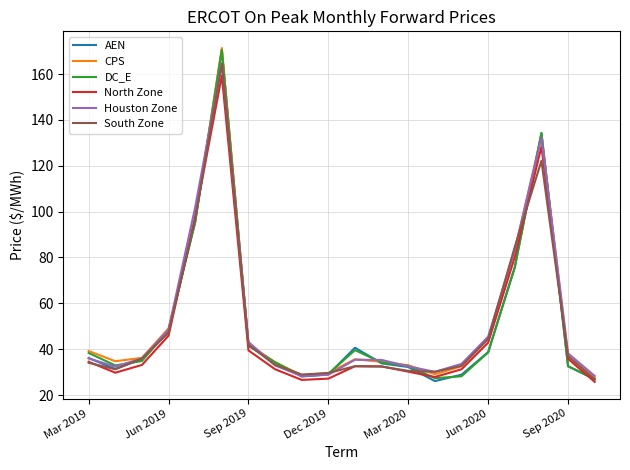

What is the maximum value shown in the chart?

171.4